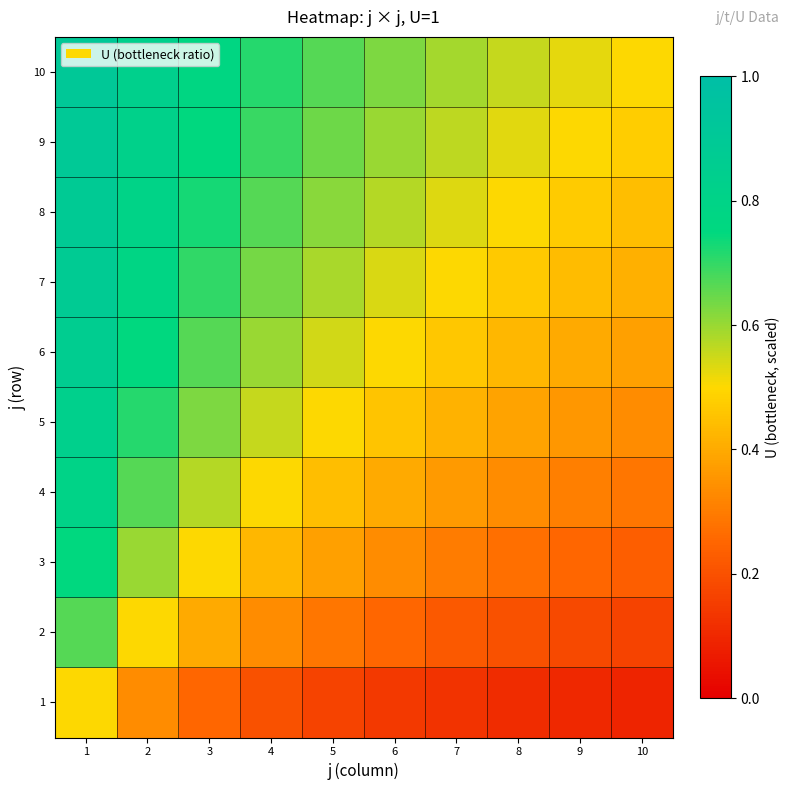

Reading left to right, list all the values displayed in this chart.

1: 1=0.5	2=0.3	3=0.2	4=0.2	5=0.2	6=0.1	7=0.1	8=0.1	9=0.1	10=0.1
2: 1=0.7	2=0.5	3=0.4	4=0.3	5=0.3	6=0.2	7=0.2	8=0.2	9=0.2	10=0.2
3: 1=0.8	2=0.6	3=0.5	4=0.4	5=0.4	6=0.3	7=0.3	8=0.3	9=0.2	10=0.2
4: 1=0.8	2=0.7	3=0.6	4=0.5	5=0.4	6=0.4	7=0.4	8=0.3	9=0.3	10=0.3
5: 1=0.8	2=0.7	3=0.6	4=0.6	5=0.5	6=0.5	7=0.4	8=0.4	9=0.4	10=0.3
6: 1=0.9	2=0.8	3=0.7	4=0.6	5=0.5	6=0.5	7=0.5	8=0.4	9=0.4	10=0.4
7: 1=0.9	2=0.8	3=0.7	4=0.6	5=0.6	6=0.5	7=0.5	8=0.5	9=0.4	10=0.4
8: 1=0.9	2=0.8	3=0.7	4=0.7	5=0.6	6=0.6	7=0.5	8=0.5	9=0.5	10=0.4
9: 1=0.9	2=0.8	3=0.8	4=0.7	5=0.6	6=0.6	7=0.6	8=0.5	9=0.5	10=0.5
10: 1=0.9	2=0.8	3=0.8	4=0.7	5=0.7	6=0.6	7=0.6	8=0.6	9=0.5	10=0.5